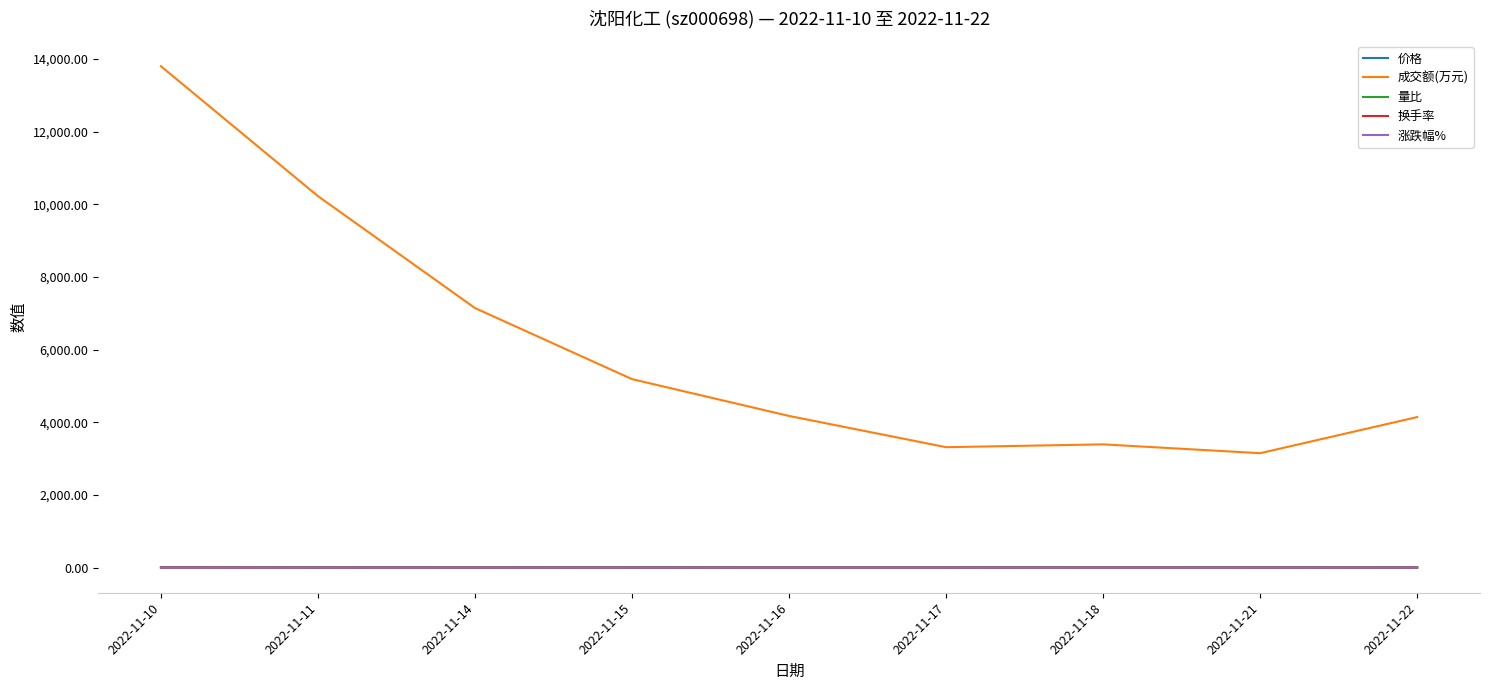

What is the total value across all series at 2022-11-22?

4150.6